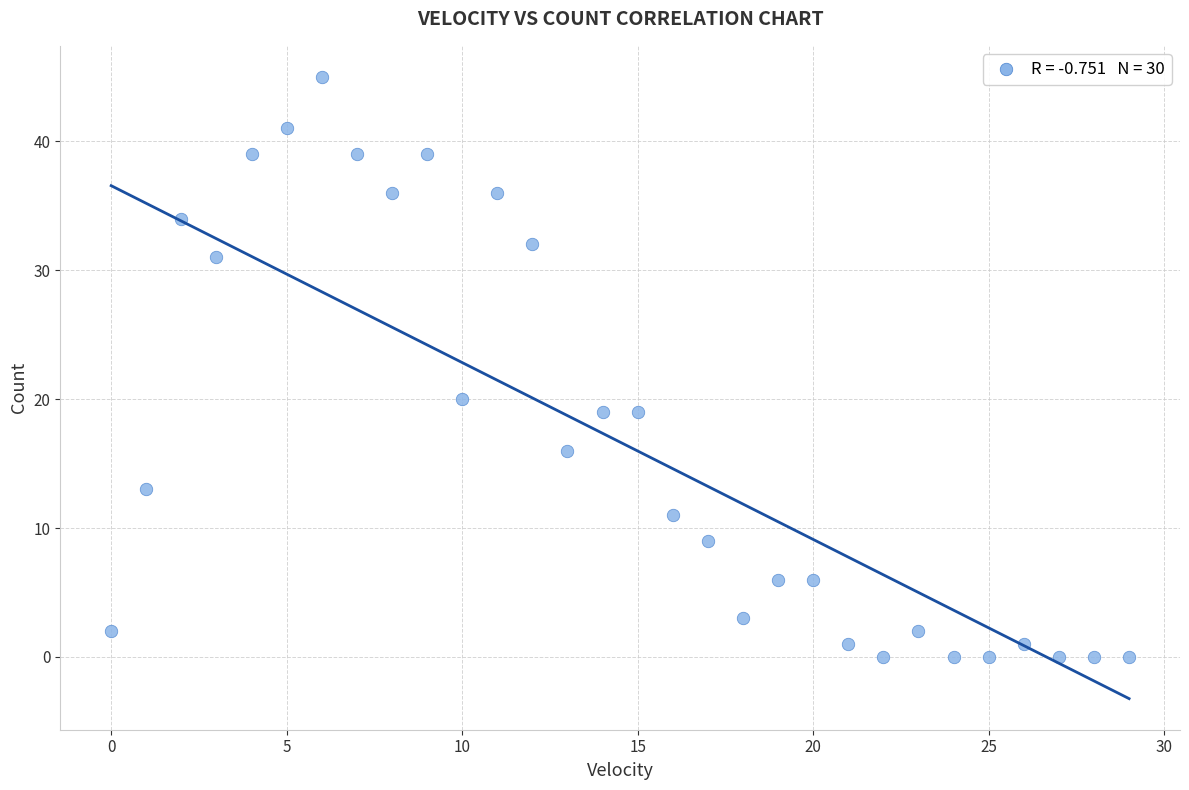

What is the range of Y values (max minus min)?

45